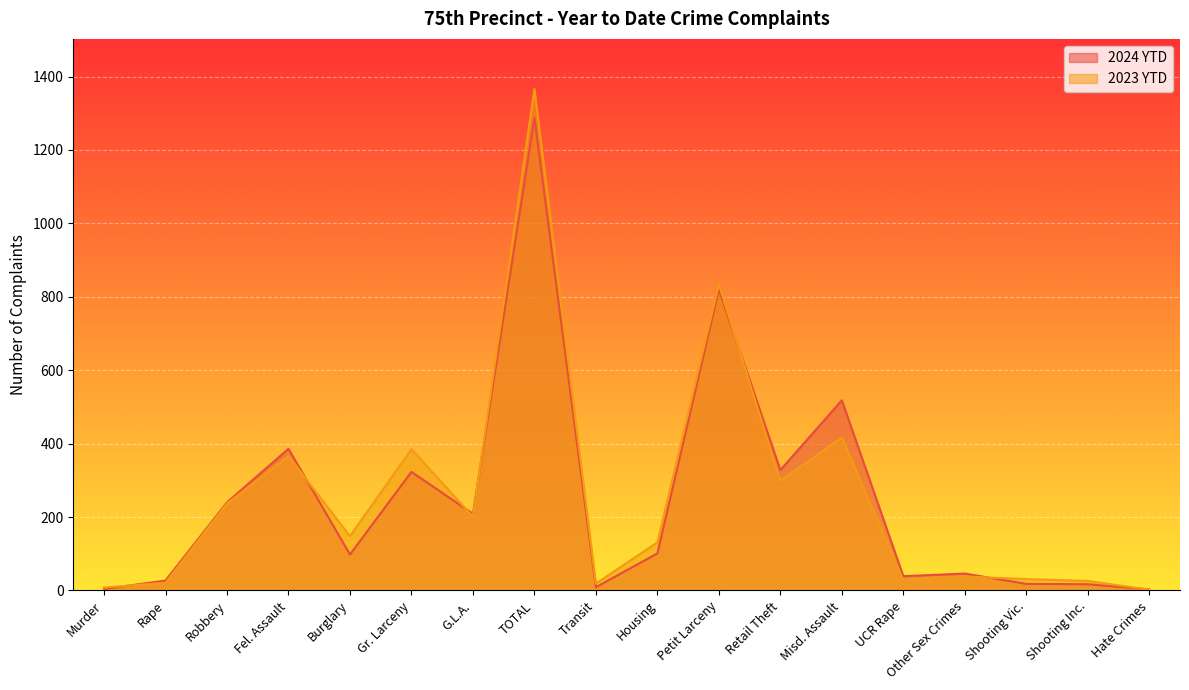

Where is the first local minimum for 2024 YTD?

Burglary